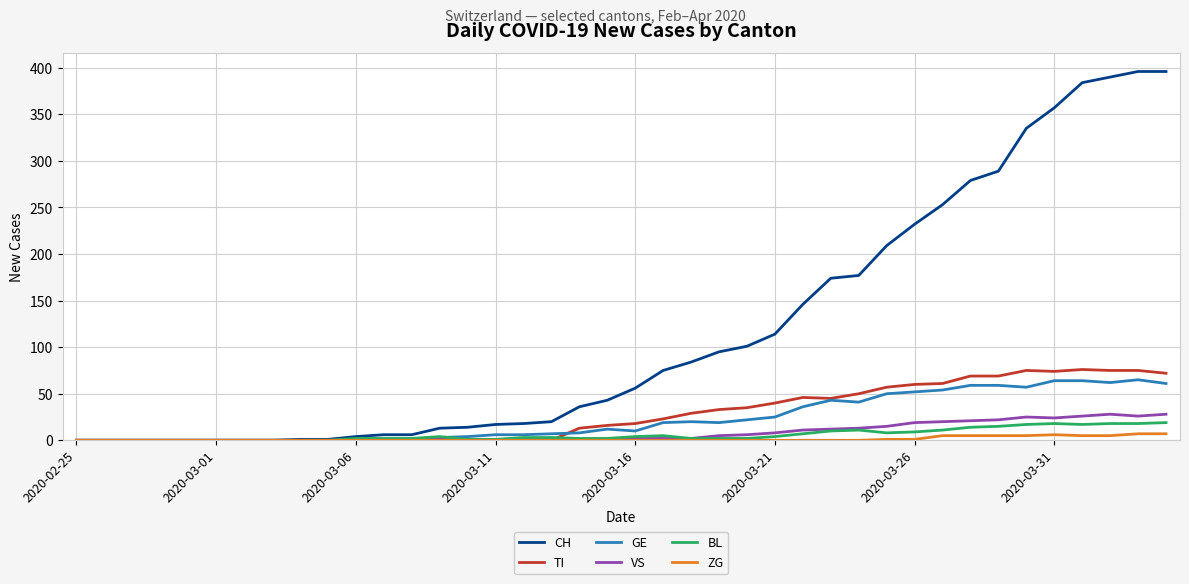

Which series has the largest total across all categories?

CH